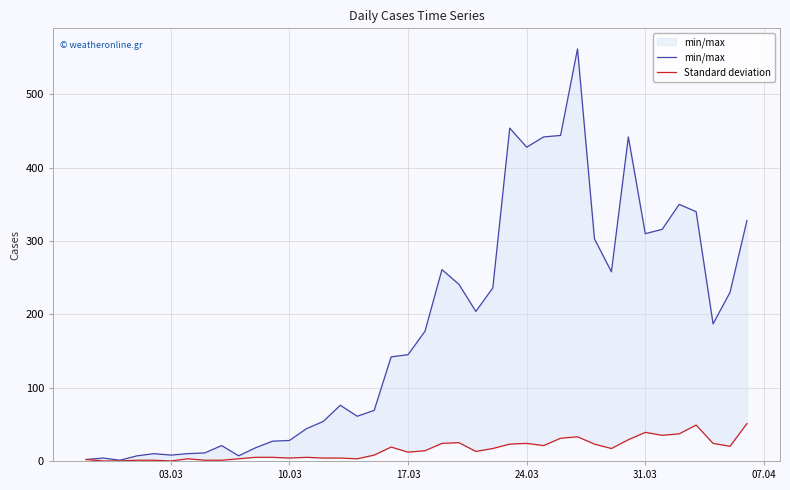

How many values in the min/max series exceed 177?

19